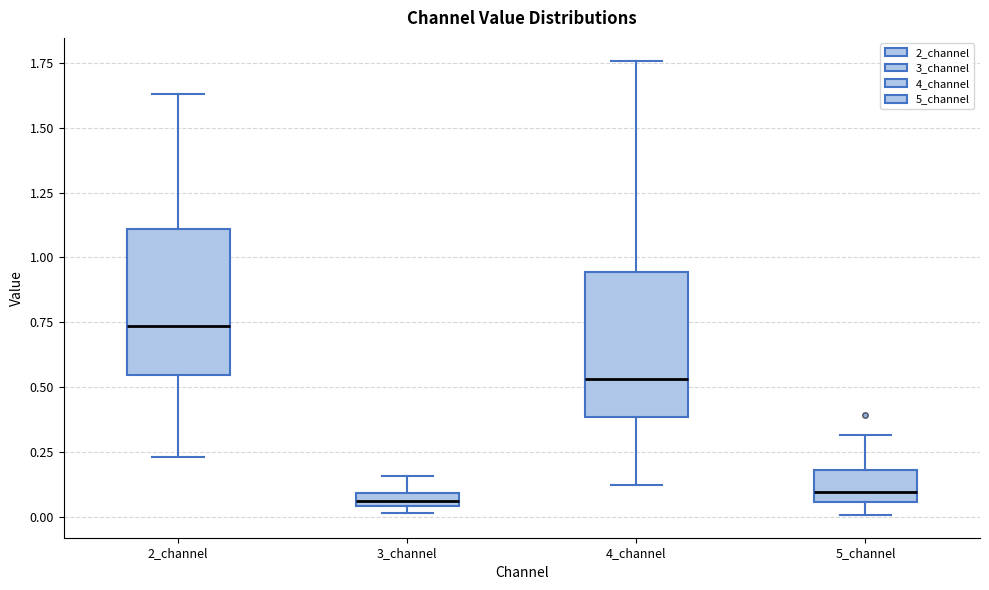

Where does the median line of the box for 5_channel sit on the y-axis? The values are not printed on the chart, so give them approximately, as read against the axis.

0.10